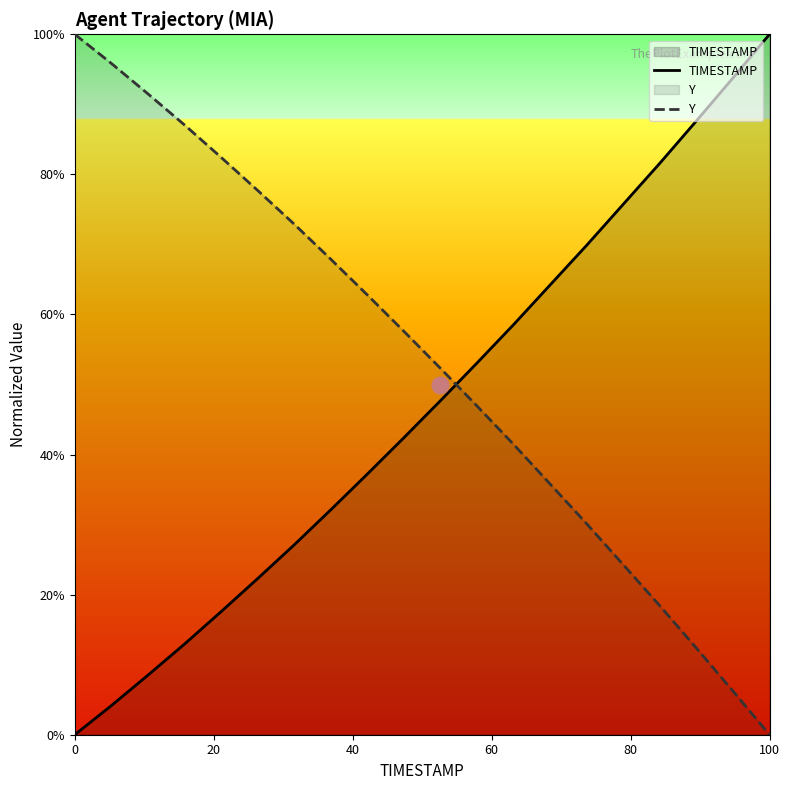

Between 0 and 60, which series saw the biggest shift?

Y